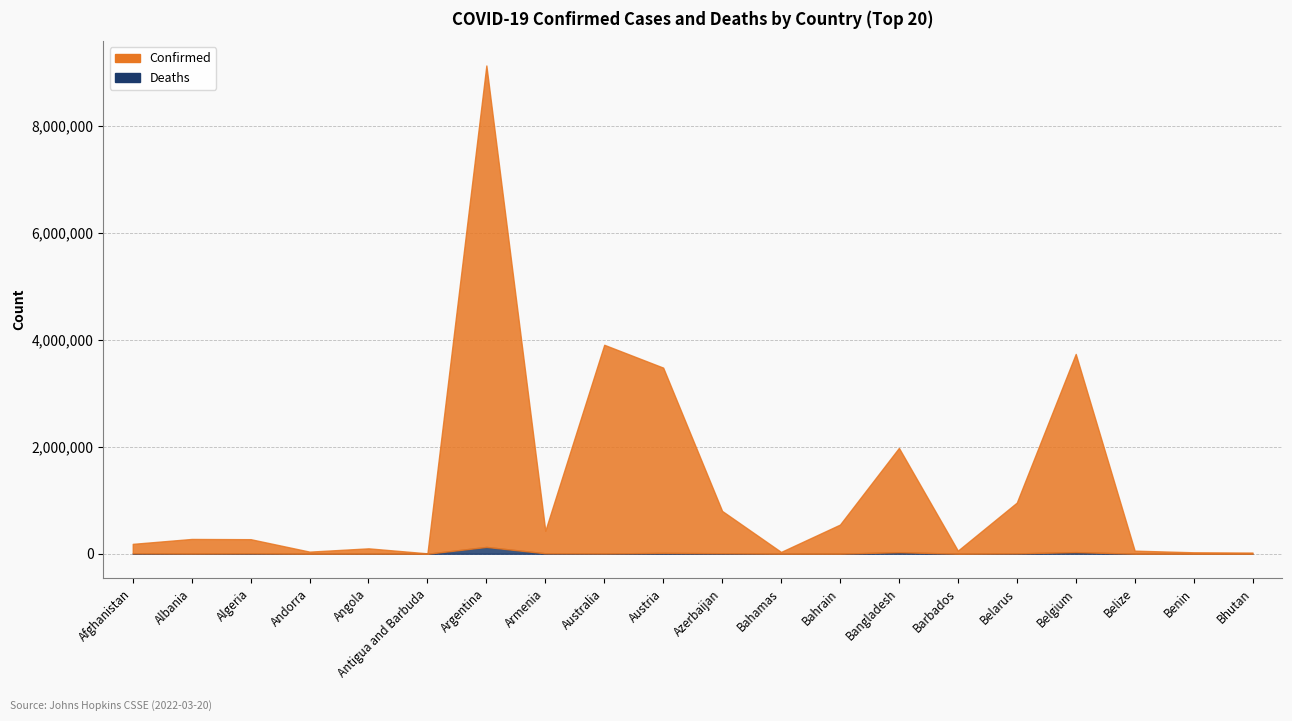

True or false: Confirmed and Deaths cross at least once.

False